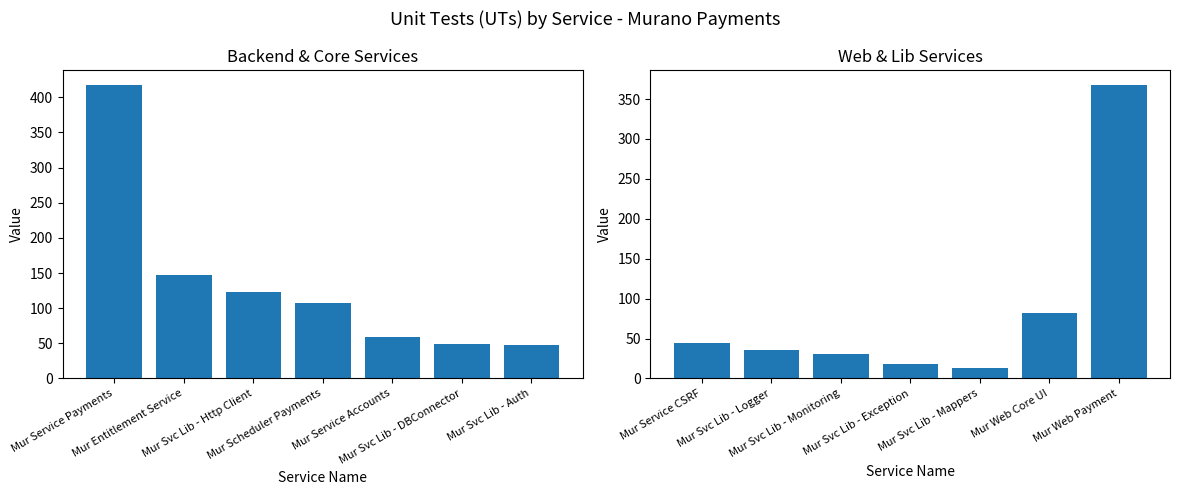

What is the label of the 2nd bar from the right?

Mur Svc Lib - DBConnector